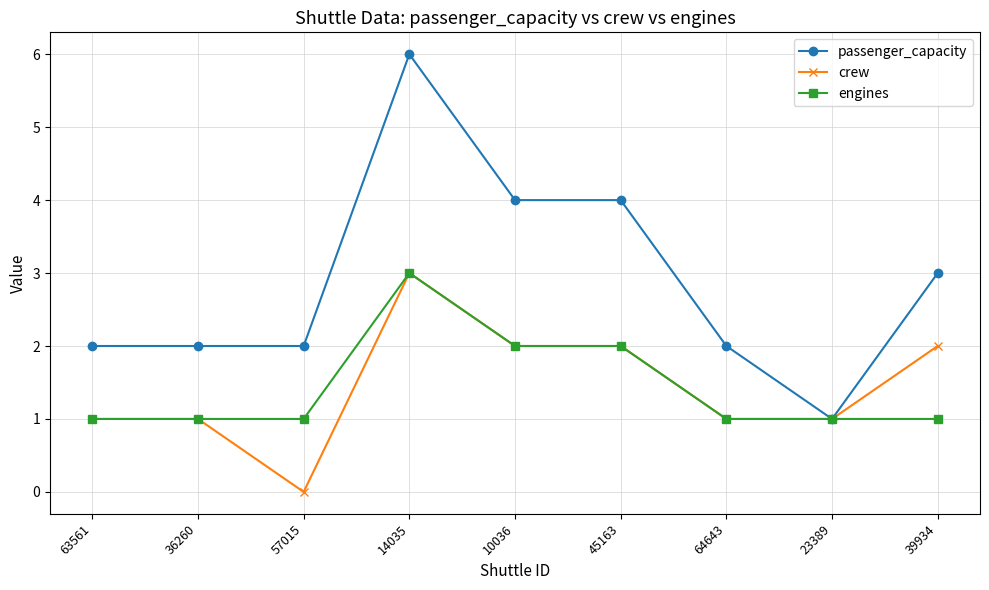

What are all the series names shown in the legend?

passenger_capacity, crew, engines